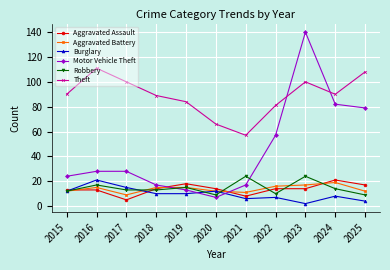

What is the average value of the Burglary series?

10